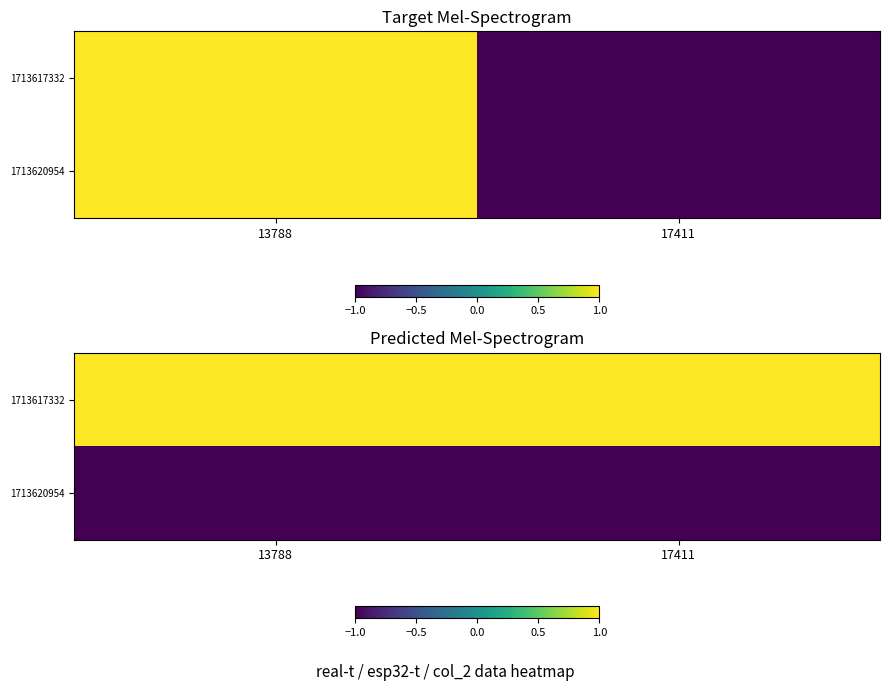

What is the greatest value displayed?

1.0